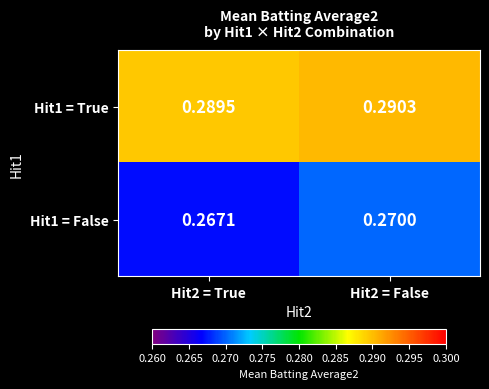

What is the total value across all series at Hit2 = True?

0.6